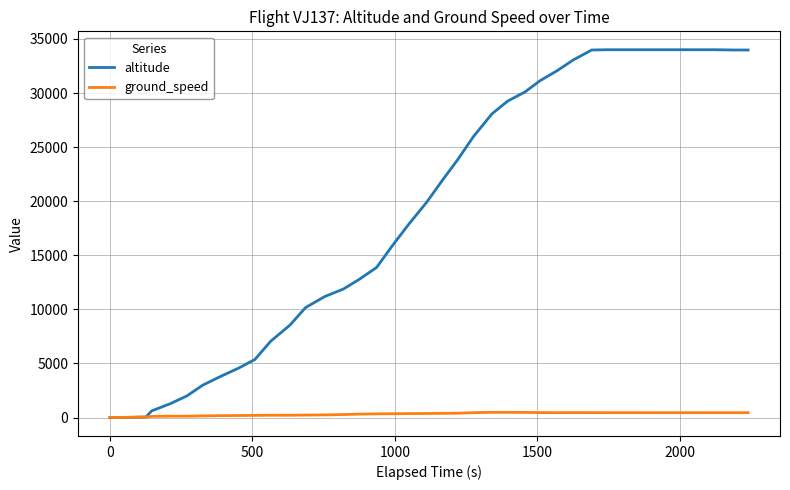

Which series has the largest total across all categories?

altitude